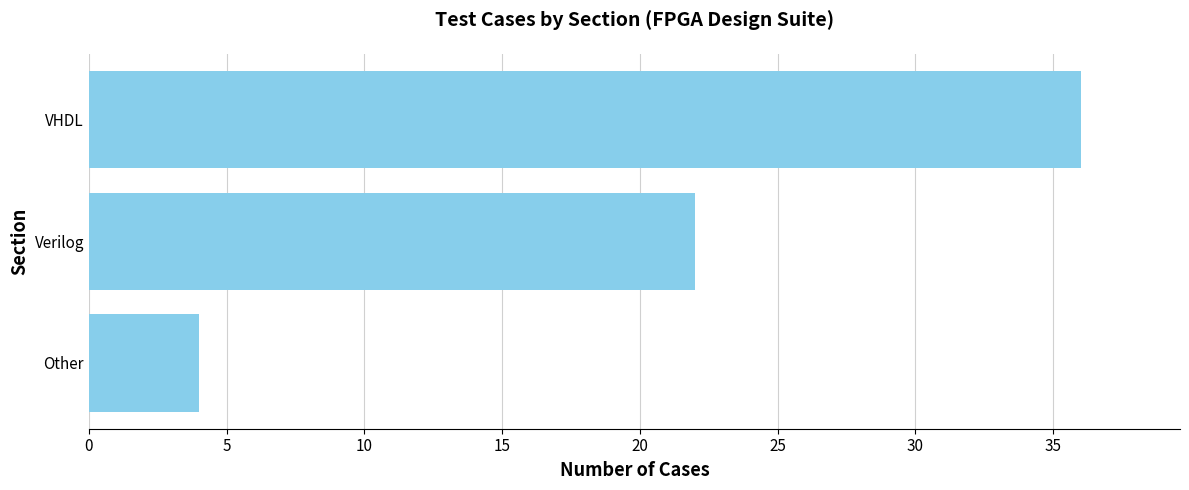

The value at Other is 4. True or false?

True